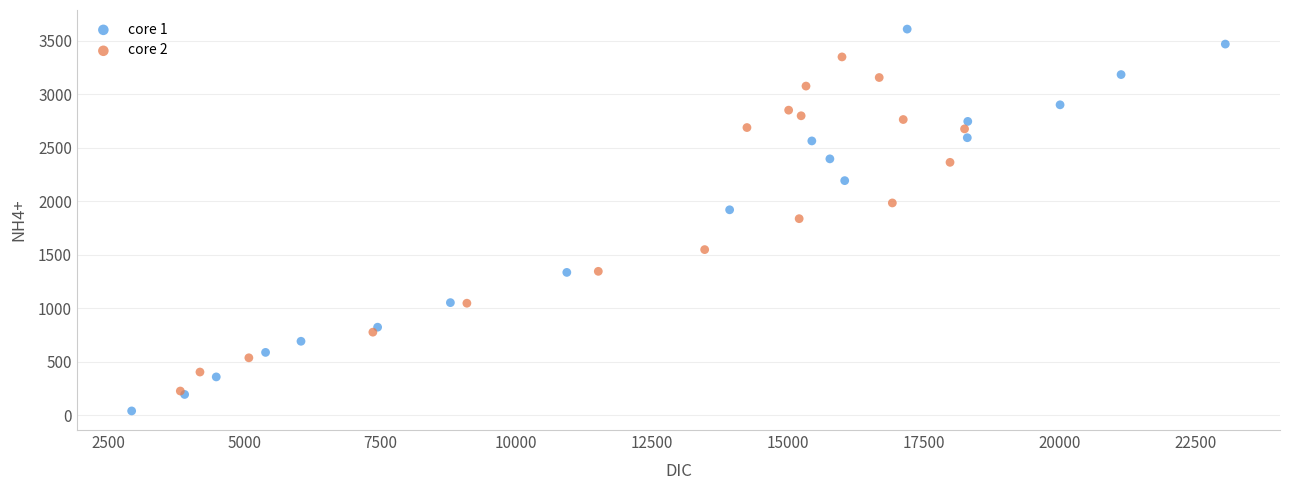

Which series reaches the maximum Y coordinate?

core 1